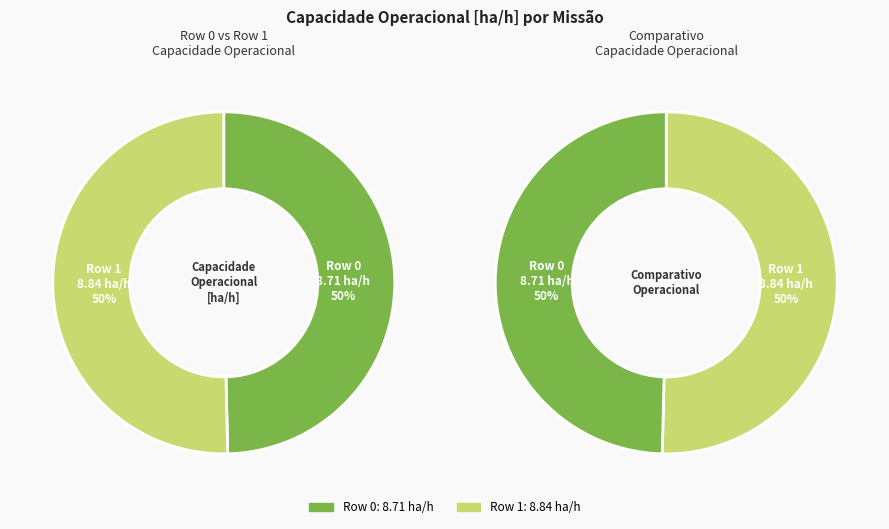

To the nearest percent, what percentage of the pie is Row 1?

50%